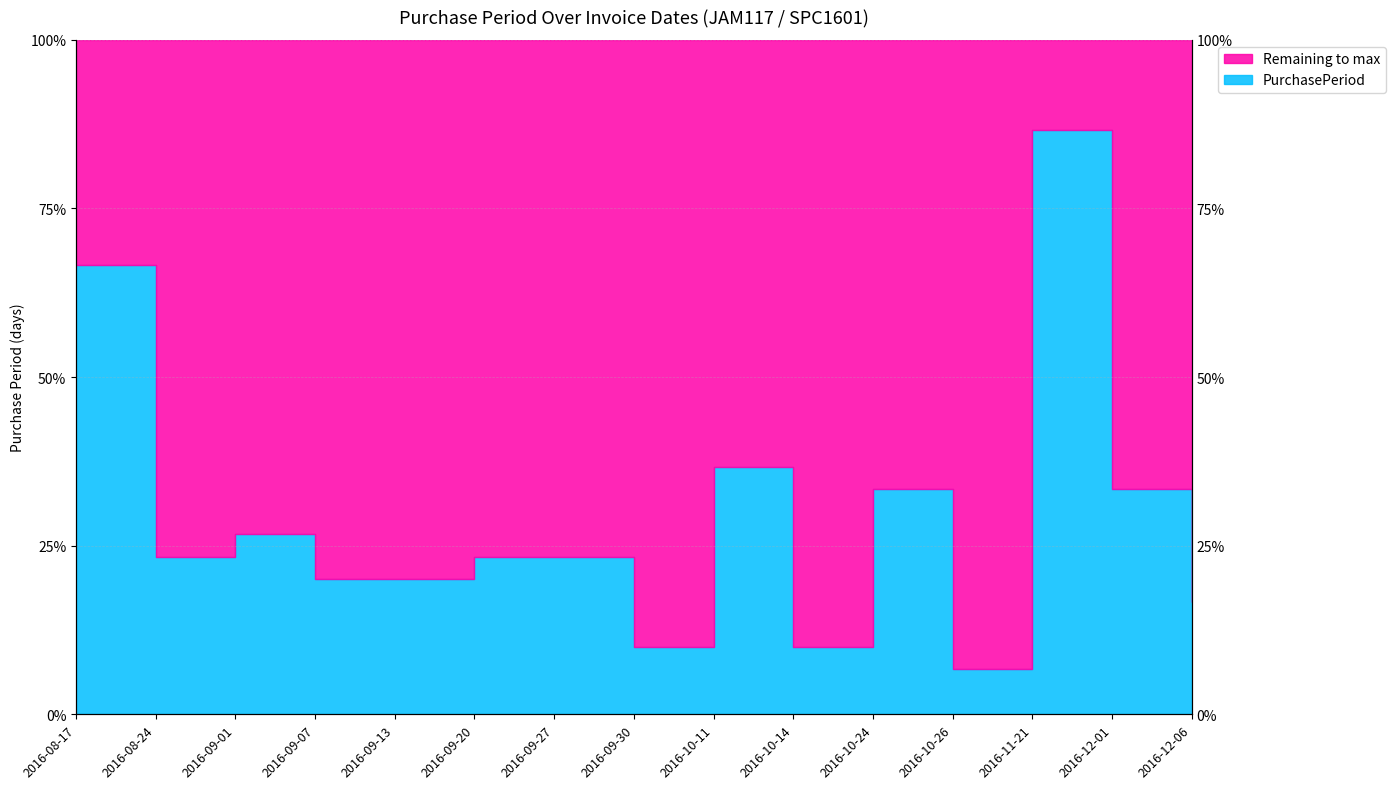

Which has a higher value, 2016-08-24 or 2016-09-01?

2016-09-01